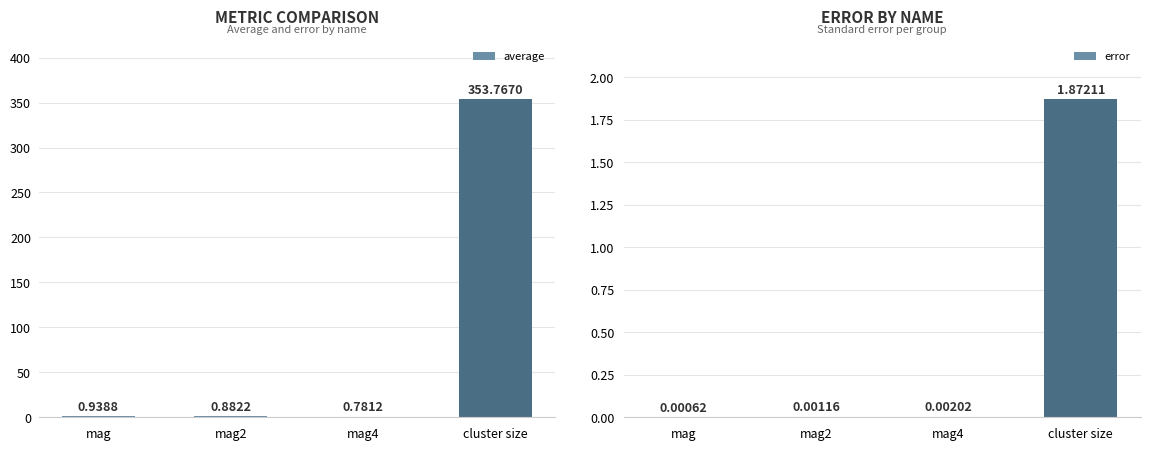

How many data points does each series have?

4